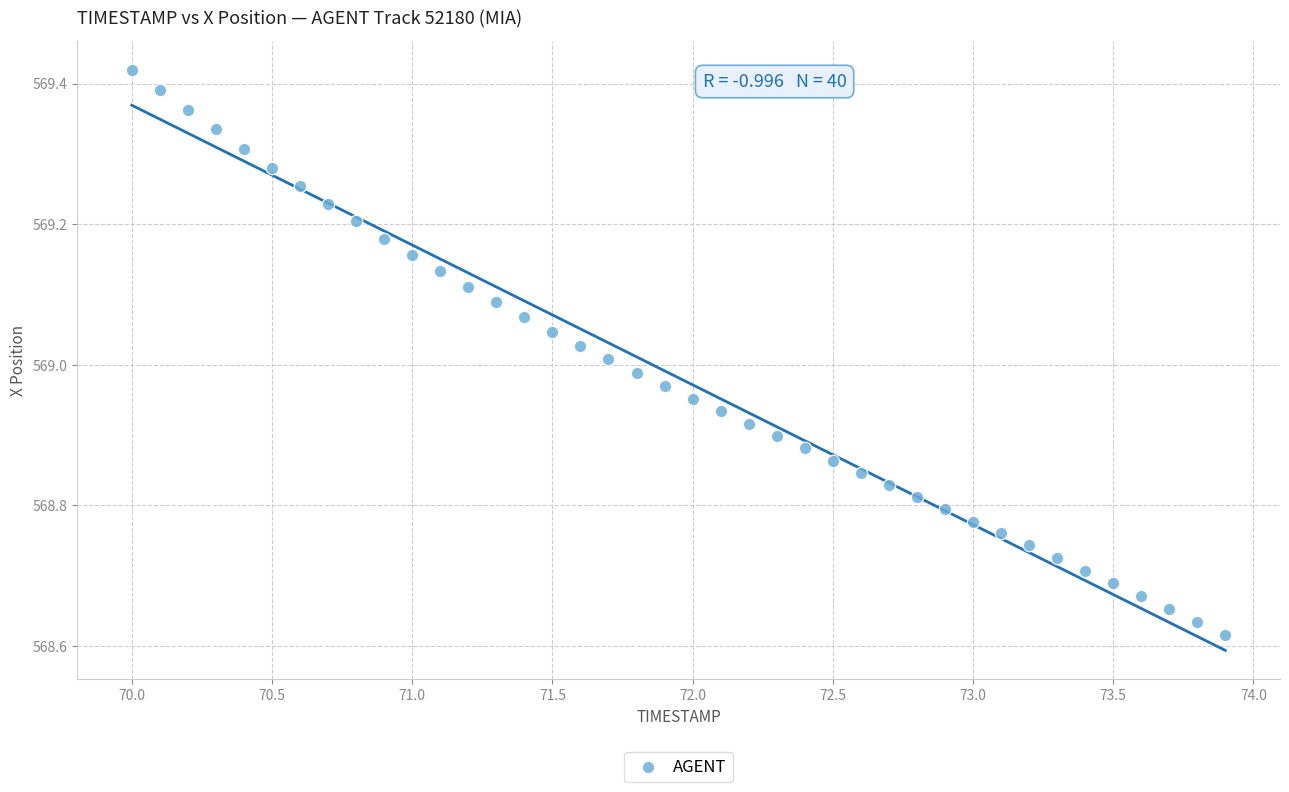

What is the range of X values (max minus min)?

3.9